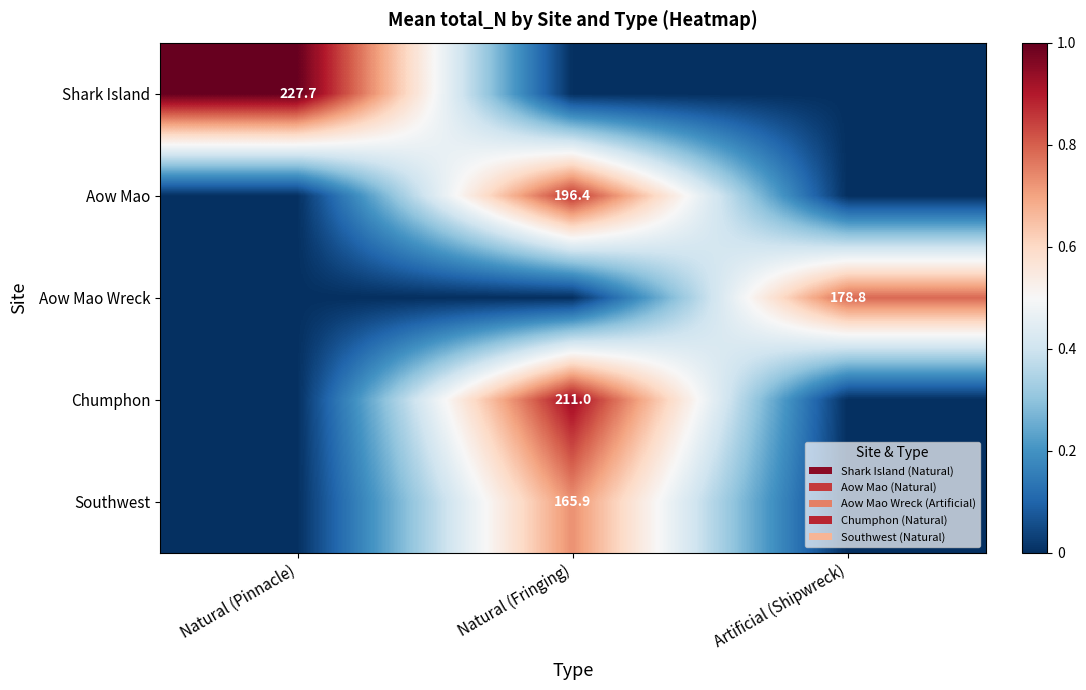

True or false: Aow Mao Wreck has a value of 83.5 at Artificial (Shipwreck).

False